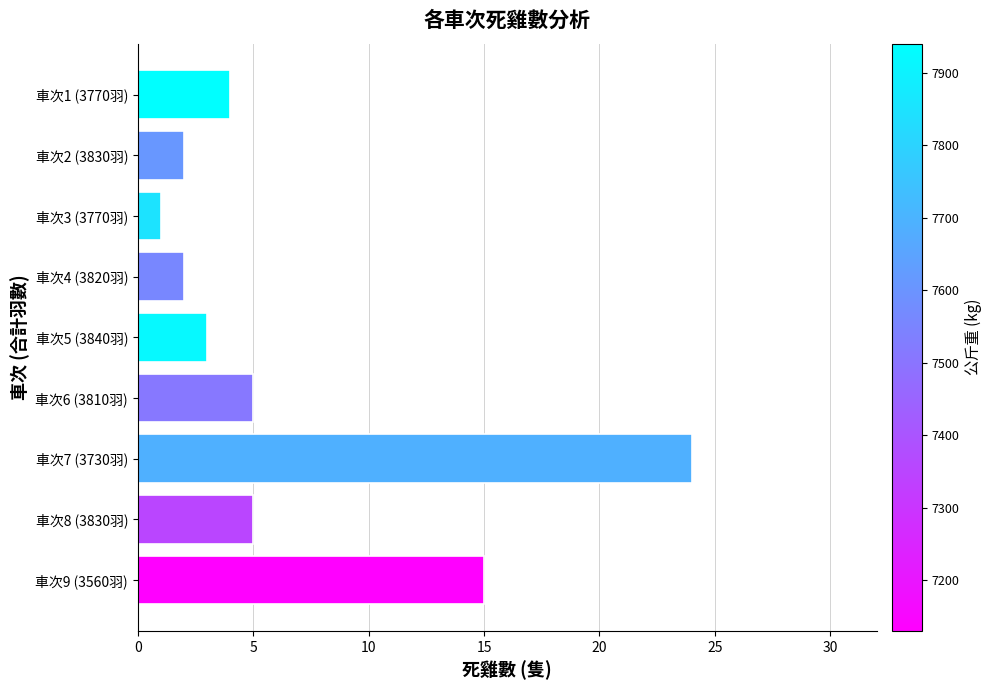

Reading top to bottom, transcribe all the data shown in this chart.

4	2	1	2	3	5	24	5	15